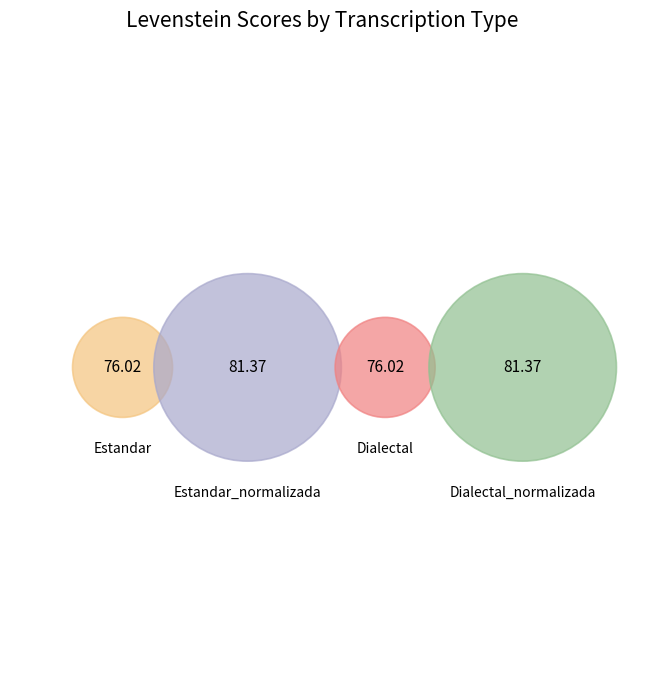

Is it true that Estandar_normalizada is 21% of the pie?

False